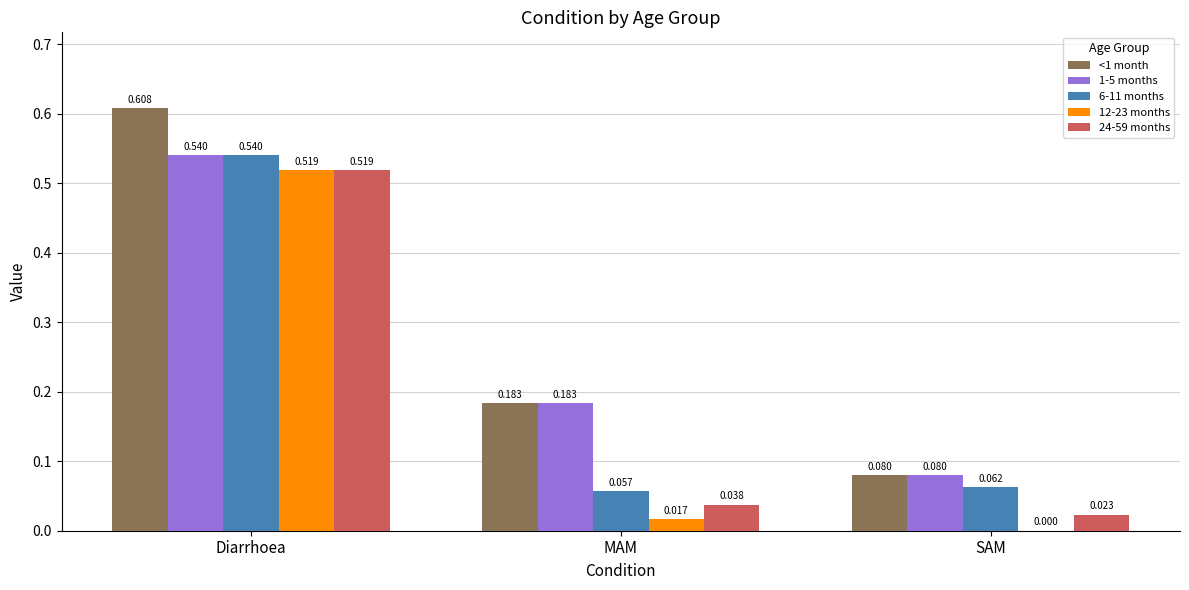

At which label does 1-5 months reach its peak?

Diarrhoea